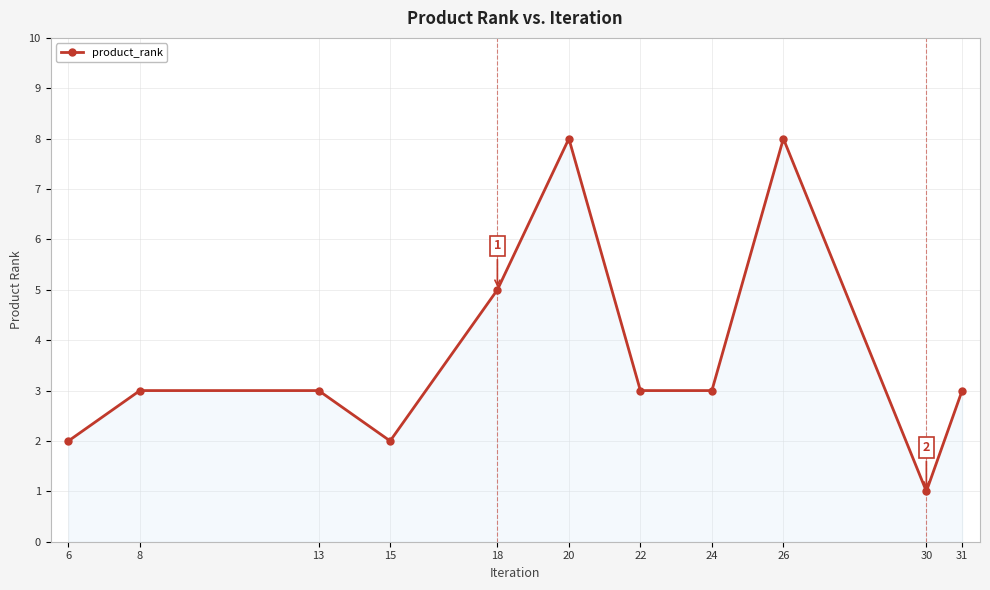

What is the greatest value displayed?

8